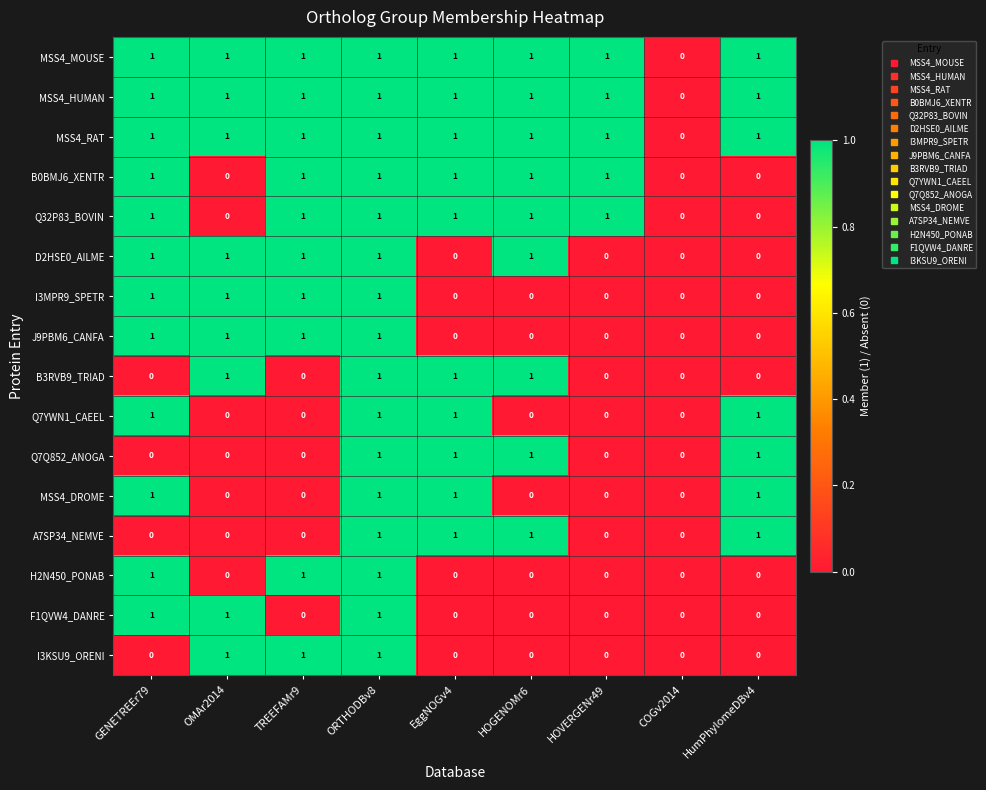

True or false: MSS4_RAT has a value of 1 at OMAr2014.

True